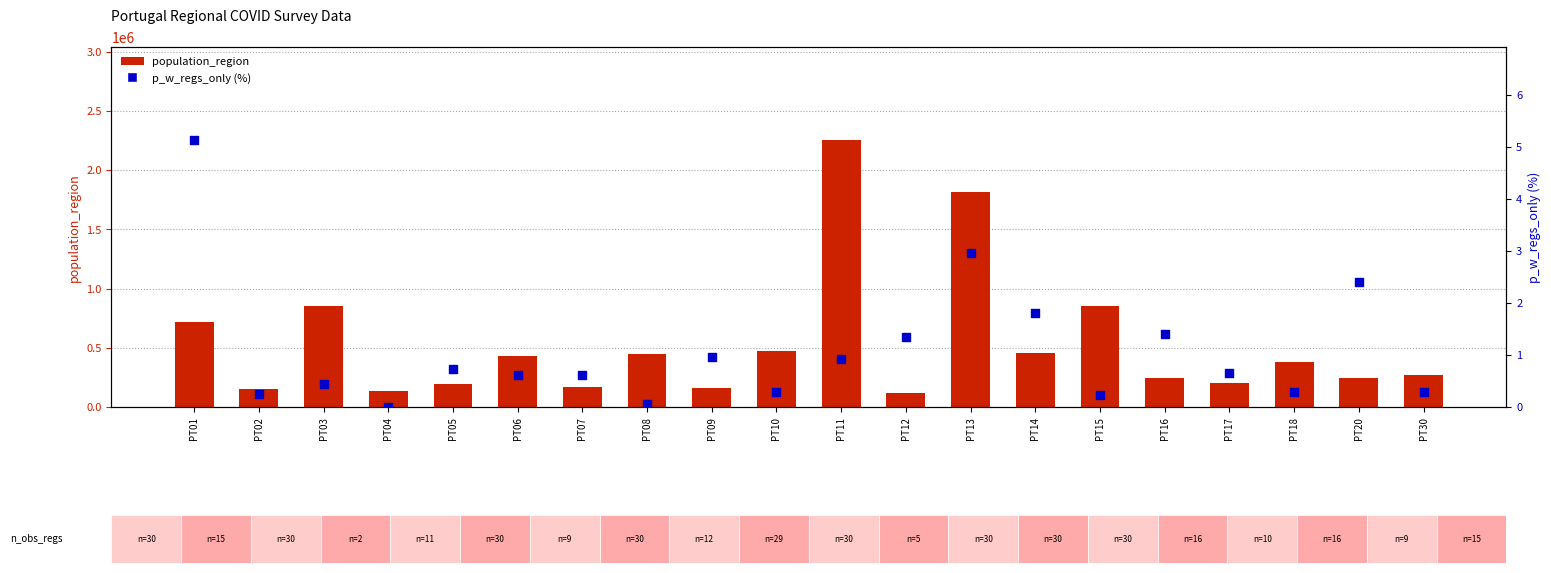

Which series has the largest total across all categories?

population_region